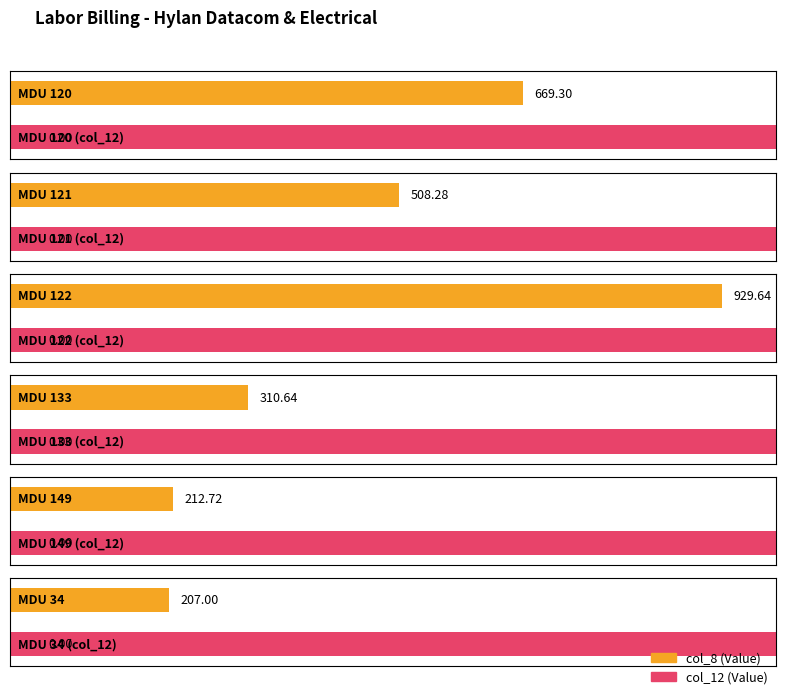

List the series in order of their overall mean, lowest first.

col_12, col_8